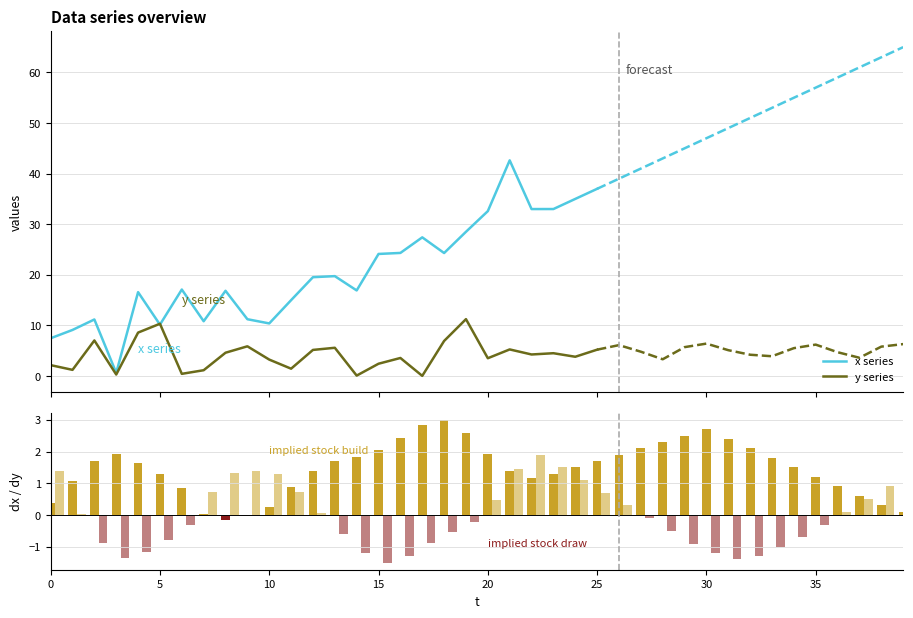

At which category is the sum across all series the highest?

39